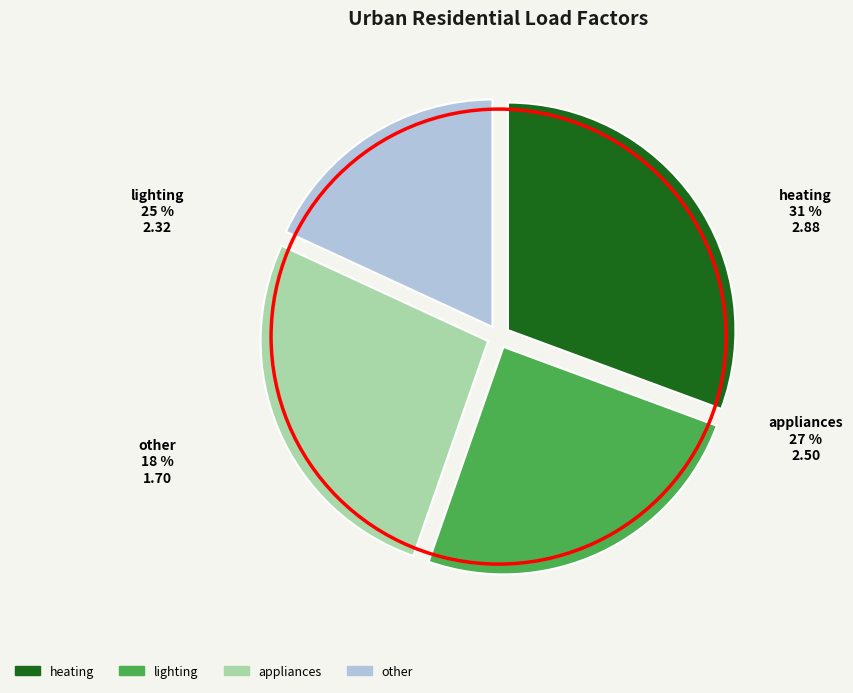

How many slices are in this pie chart?

4